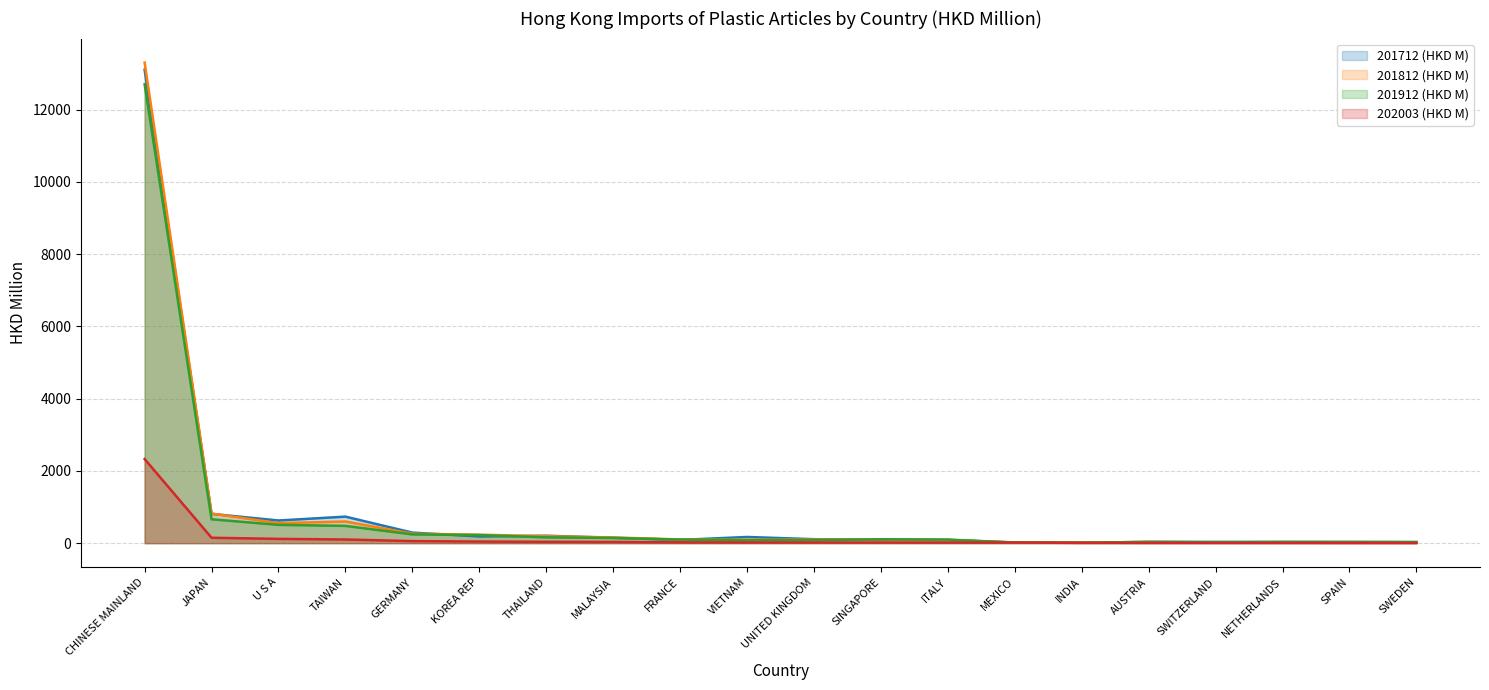

Reading left to right, transcribe all the data shown in this chart.

201712 (HKD M): 13108.5	811.5	627.8	734.7	292.3	186.9	206.2	149.3	91.0	171.6	110.4	95.8	89.5	15.7	10.4	36.2	36.0	34.3	33.8	29.1
201812 (HKD M): 13305.6	820.1	554.0	600.4	262.0	235.6	192.4	157.8	103.1	95.7	99.6	103.5	90.1	15.2	12.5	34.4	21.7	29.1	31.5	25.2
201912 (HKD M): 12704.7	661.4	506.9	478.7	242.9	223.5	161.3	143.6	99.2	80.3	82.8	106.0	98.4	20.5	17.8	30.9	23.2	31.3	27.5	31.5
202003 (HKD M): 2329.1	149.8	119.0	102.1	56.9	44.6	37.7	34.7	23.0	20.8	19.3	18.2	16.9	16.6	8.8	7.4	7.0	6.6	5.6	5.2